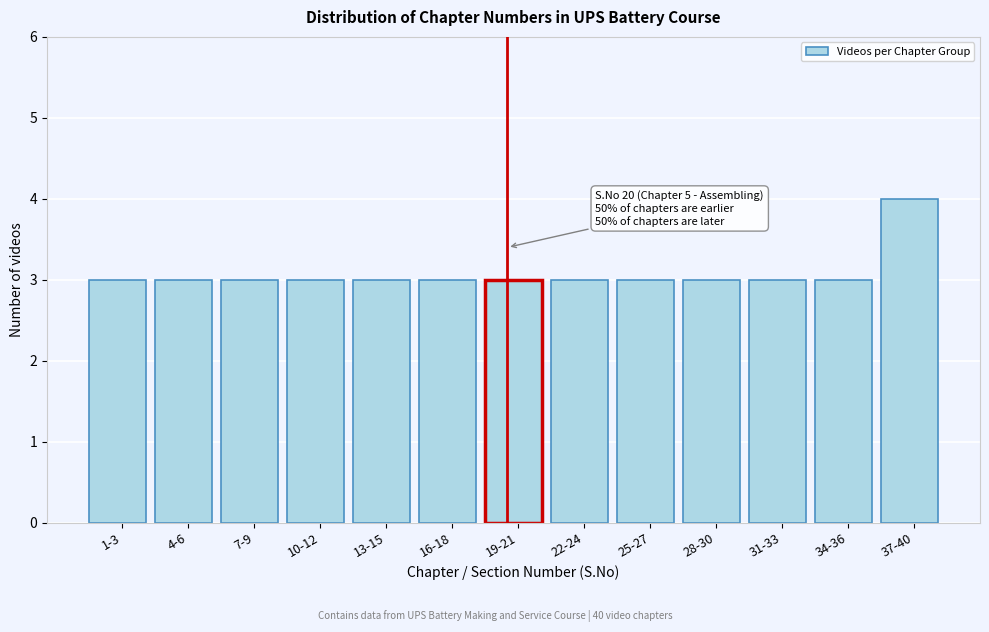

Reading right to left, extract all data points from this chart.

37-40=4	34-36=3	31-33=3	28-30=3	25-27=3	22-24=3	19-21=3	16-18=3	13-15=3	10-12=3	7-9=3	4-6=3	1-3=3